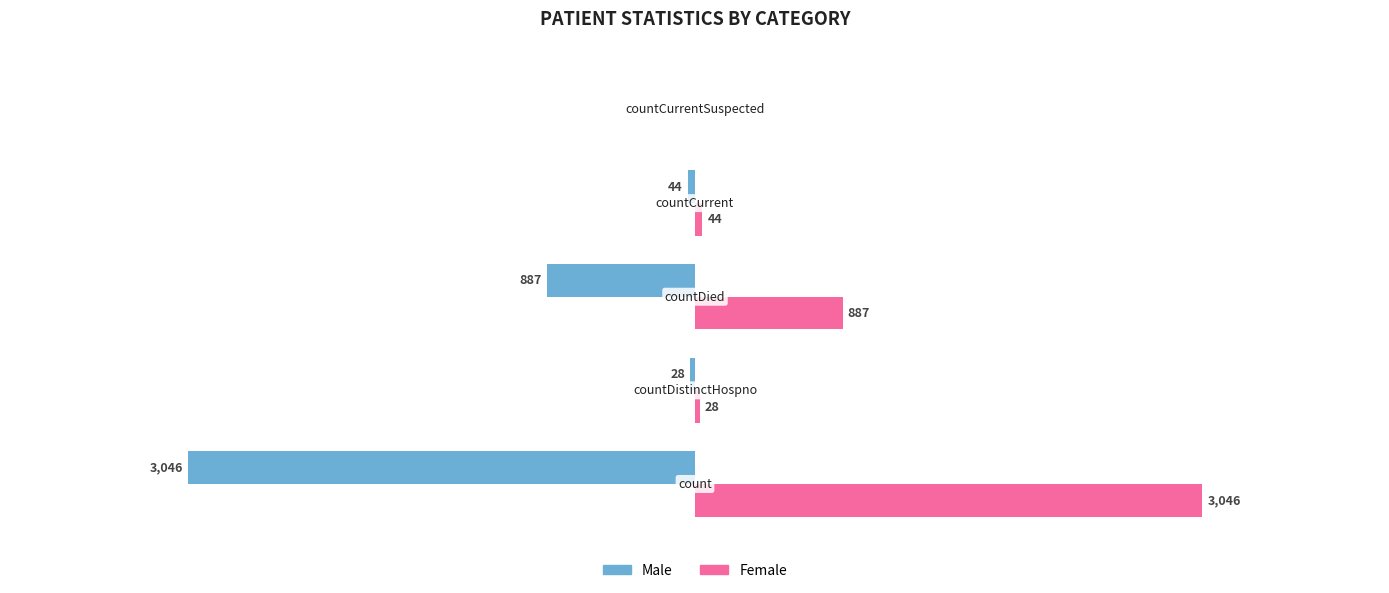

Which series has the largest total across all categories?

Female